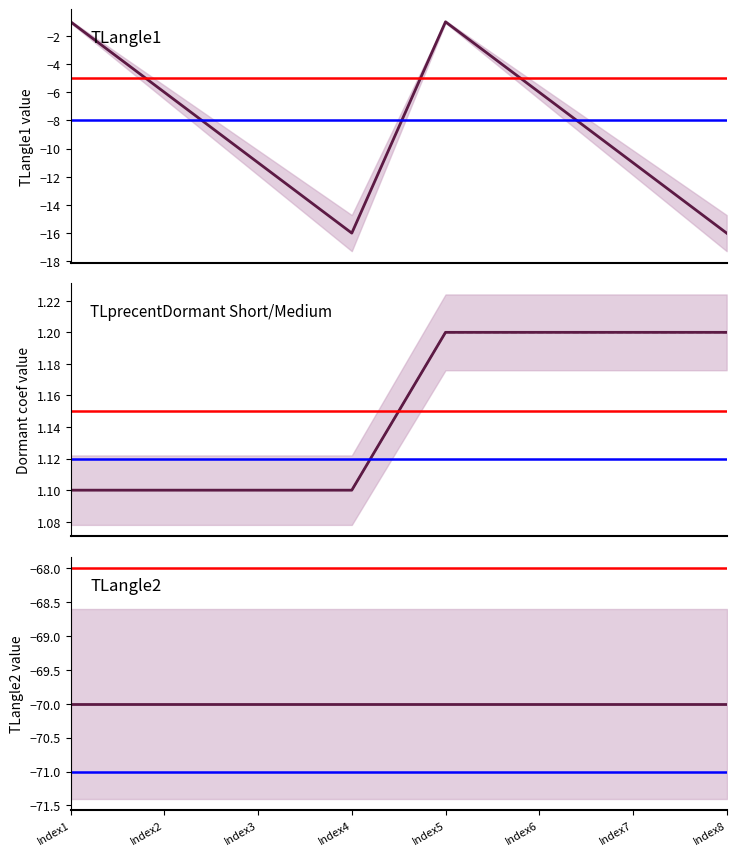

How many lines are shown in the chart?

4